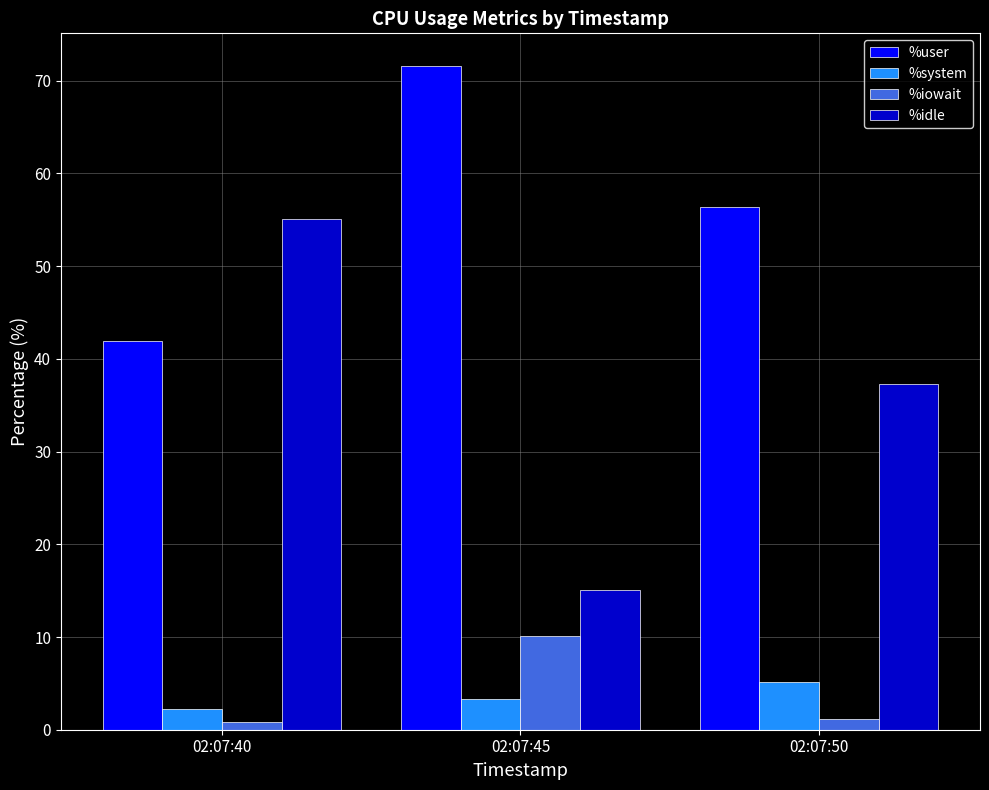

Which category has the highest value in the %user series?

02:07:45